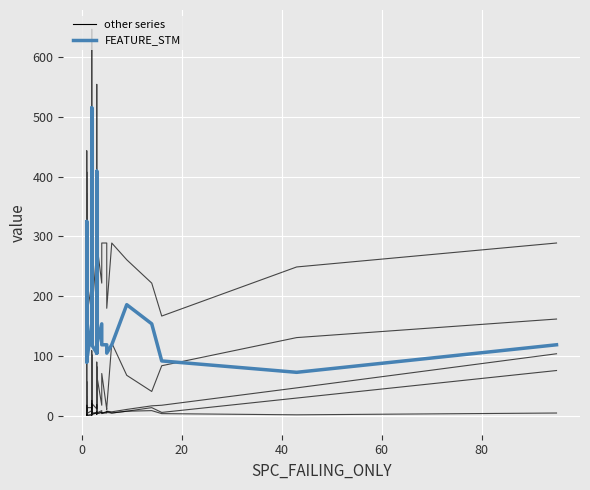

The other series series shows 48 at 34. True or false?

False